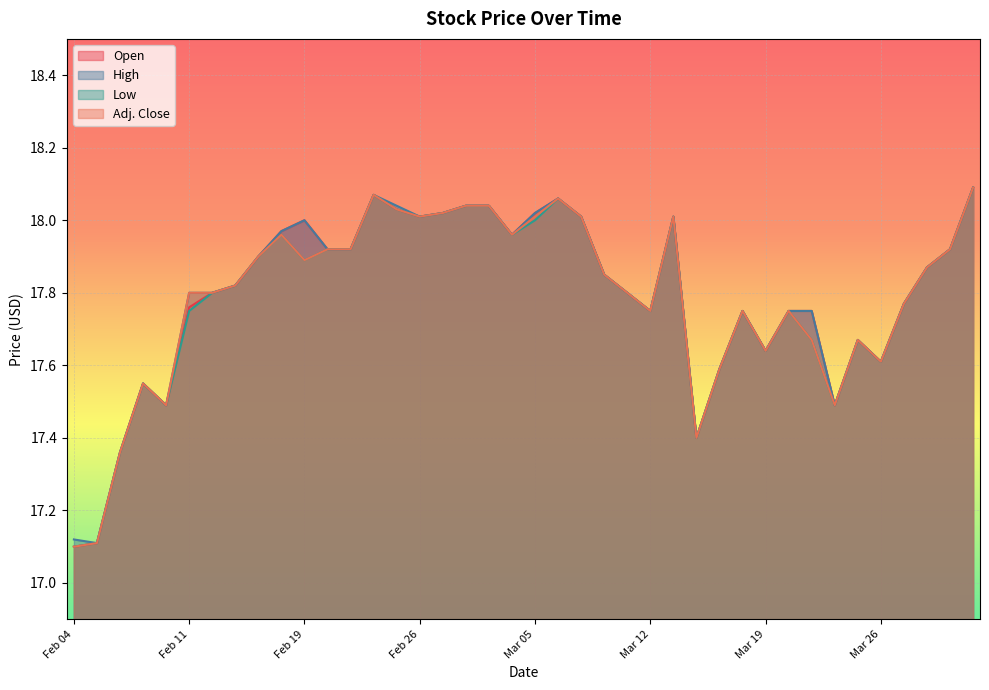

Which series has the largest total across all categories?

High